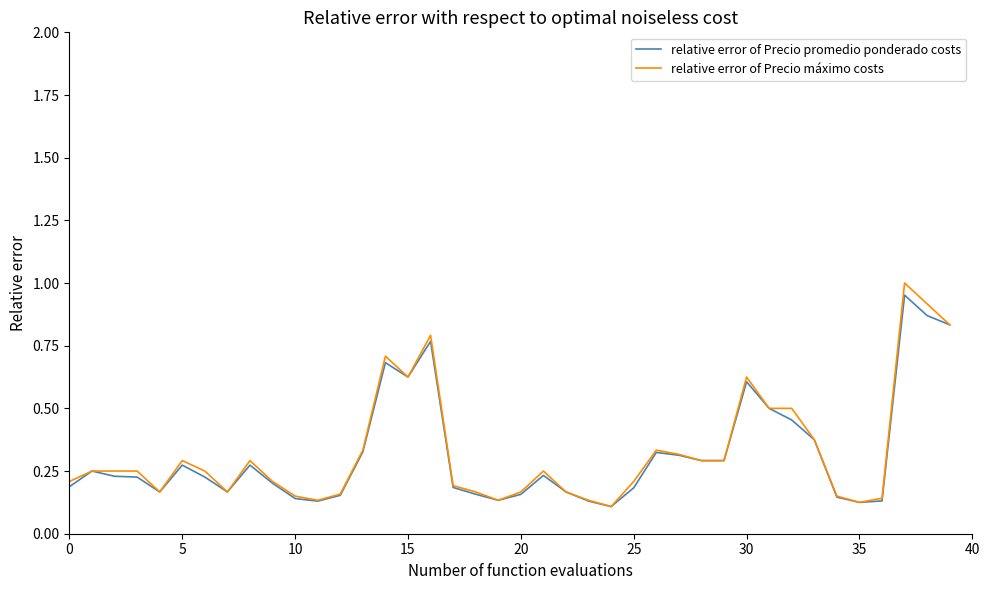

Which series has the widest spread of values?

relative error of Precio máximo costs